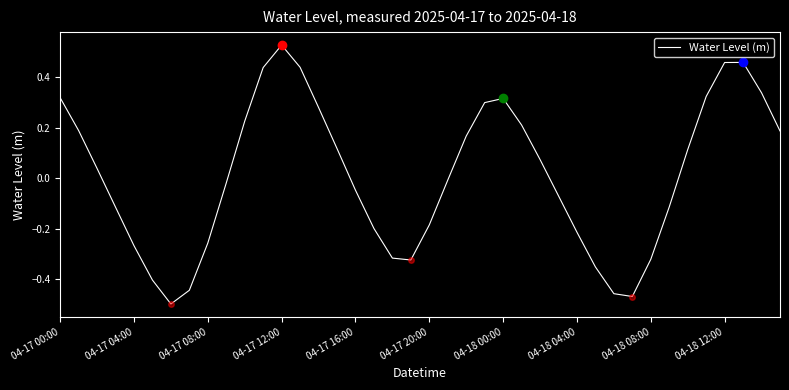

Does the chart have visible grid lines?

No